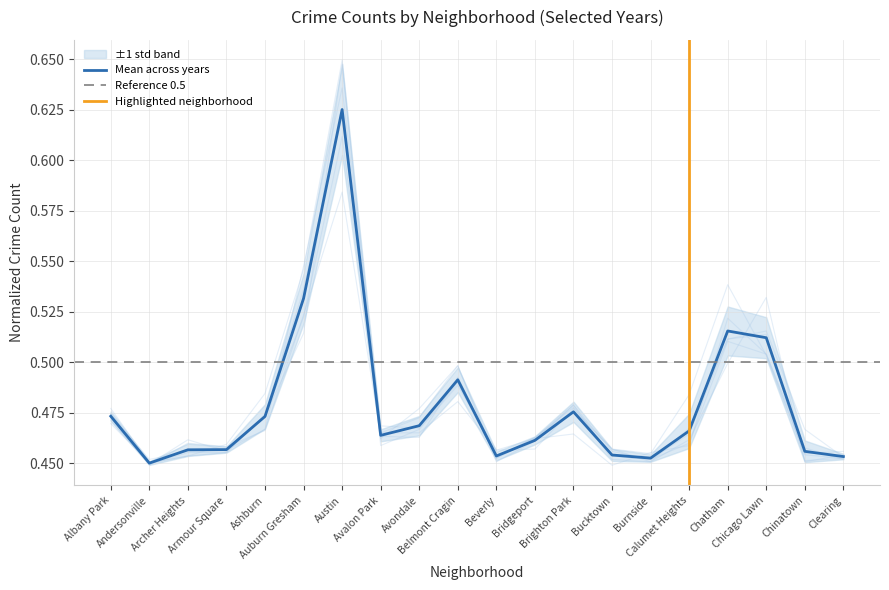

At which category is the sum across all series the highest?

Austin